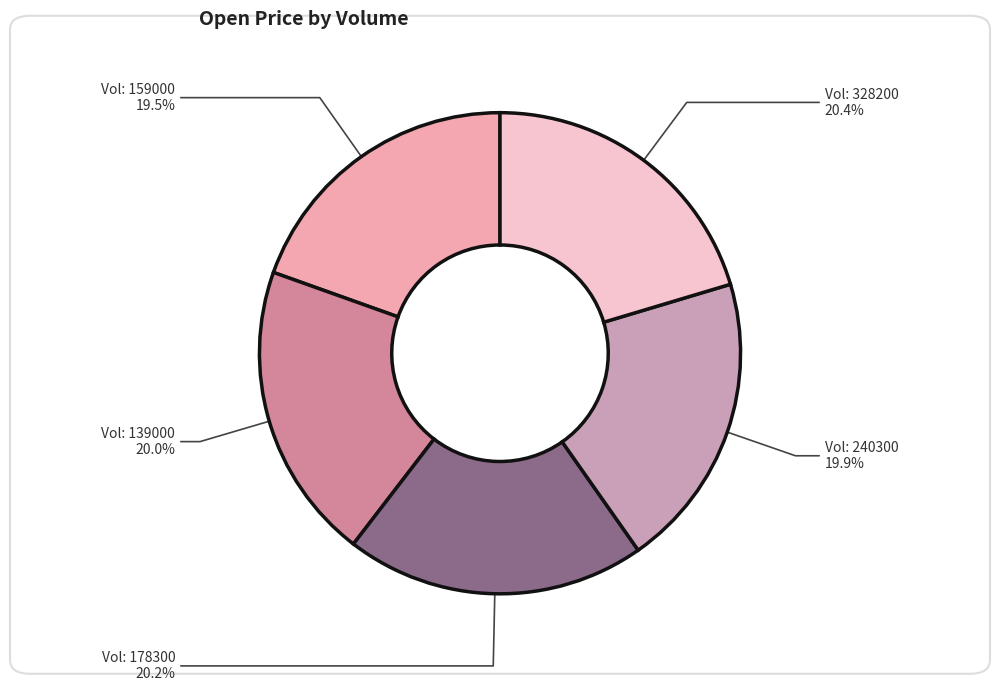

To the nearest percent, what is the difference between the largest and smallest slice percentages?

1%